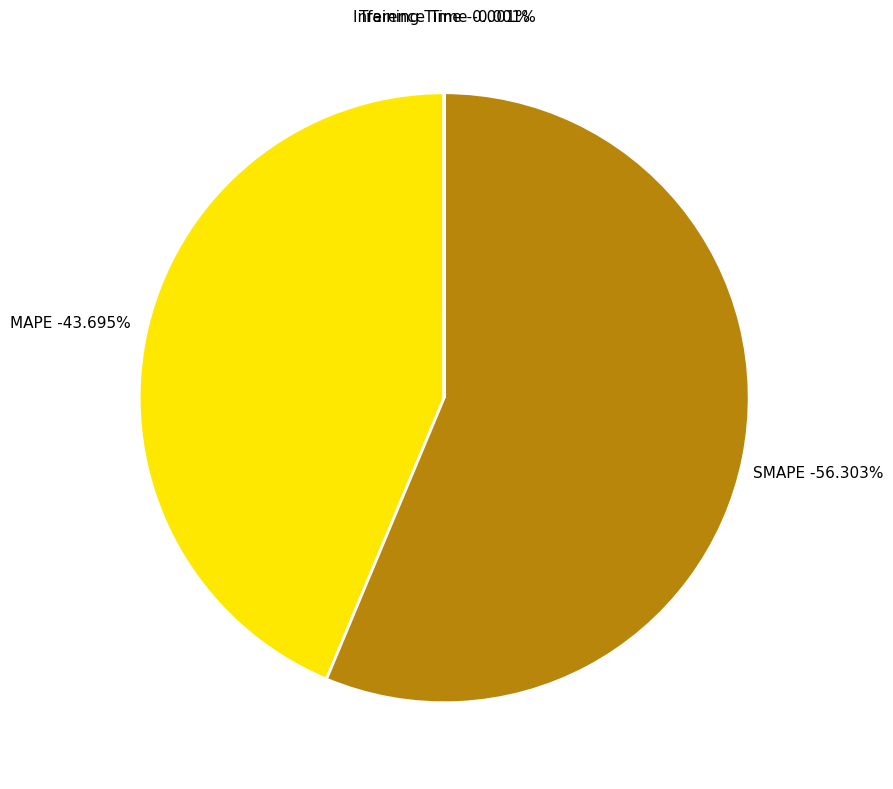

Does MAPE represent more than half of the total?

No